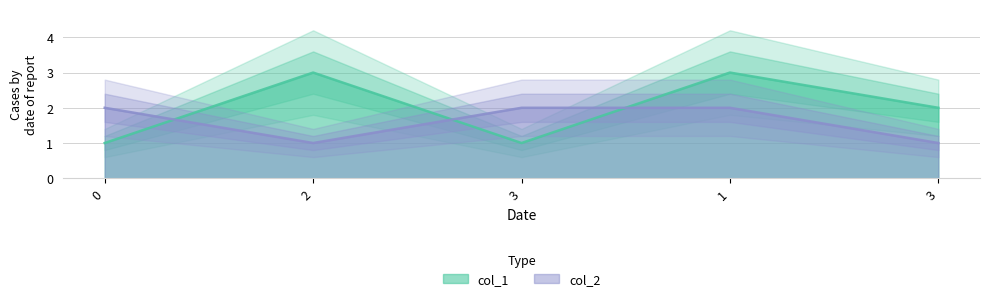

What are all the series names shown in the legend?

col_1, col_2